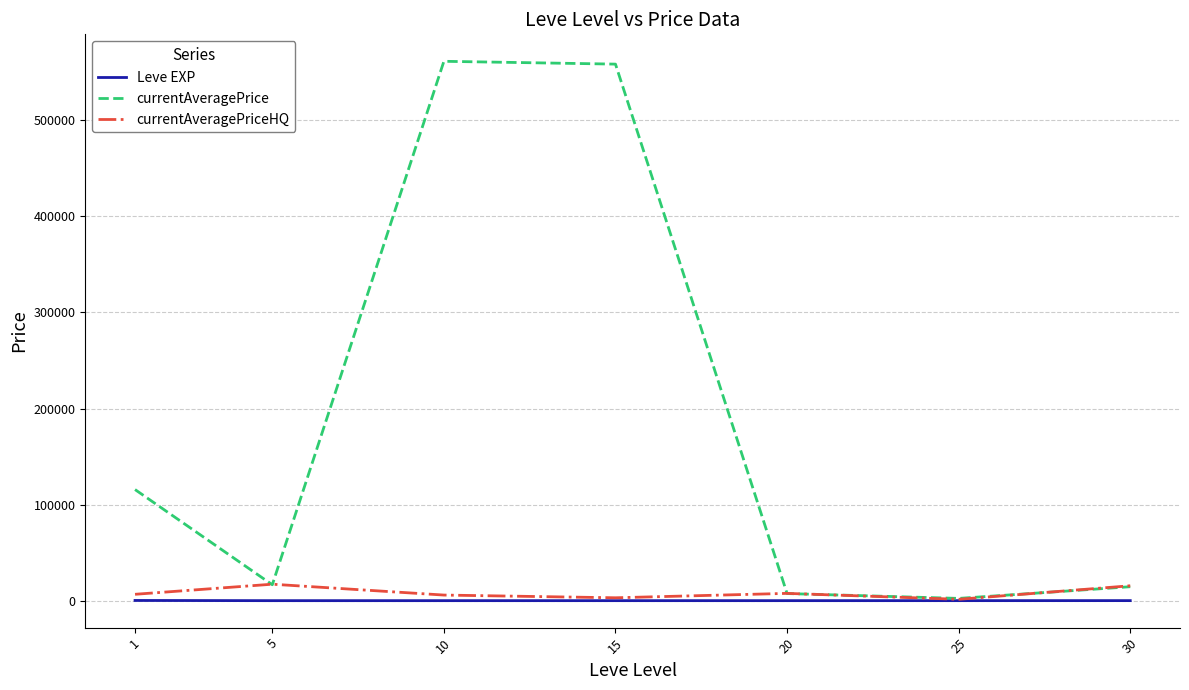

Which series has the largest range (max minus min)?

currentAveragePrice